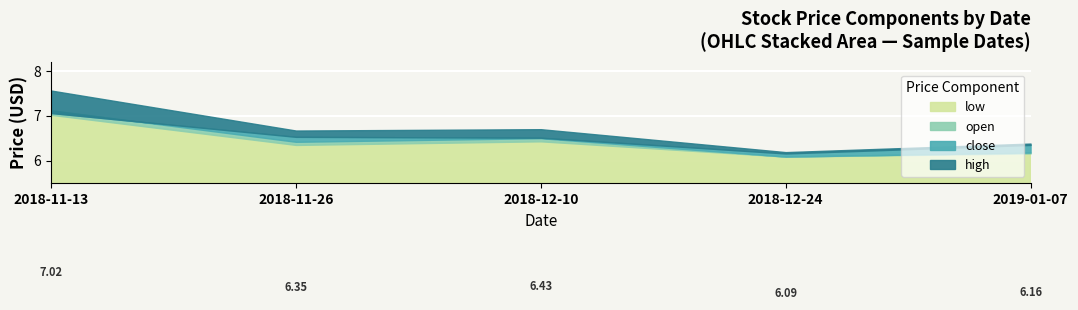

Is it true that high equals 6.4 at 2019-01-07?

True